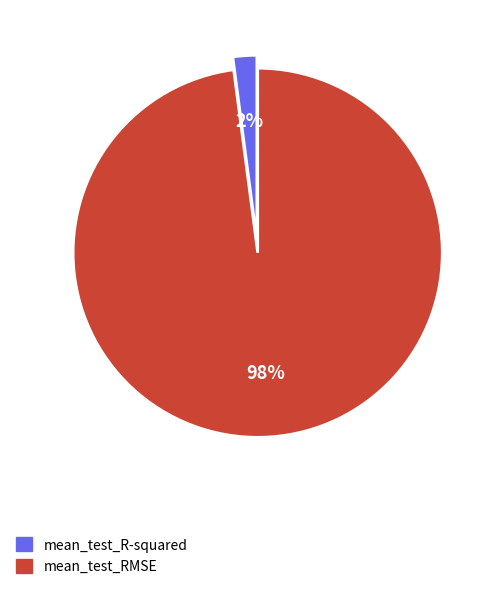

Rank the categories by value from lowest to highest.

mean_test_R-squared, mean_test_RMSE